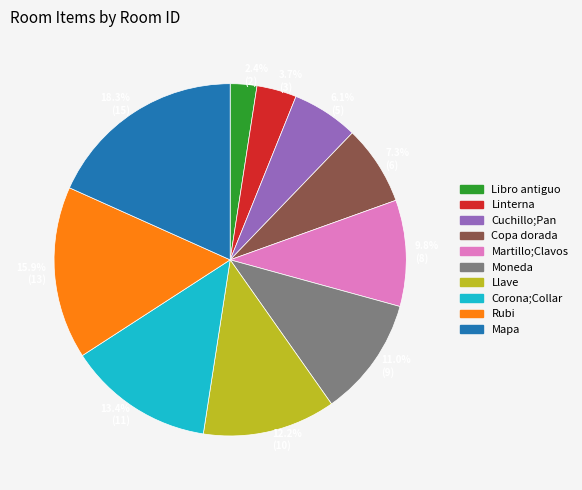

Between 3.7% (3) and 11.0% (9), which is larger?

11.0% (9)